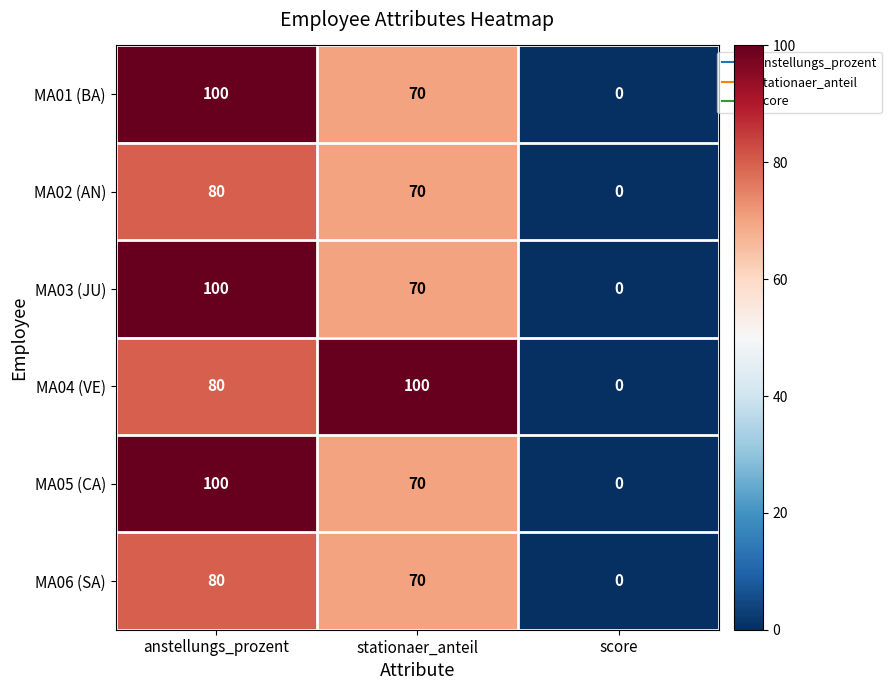

What is the difference between the maximum and minimum values in the MA03 (JU) series?

100